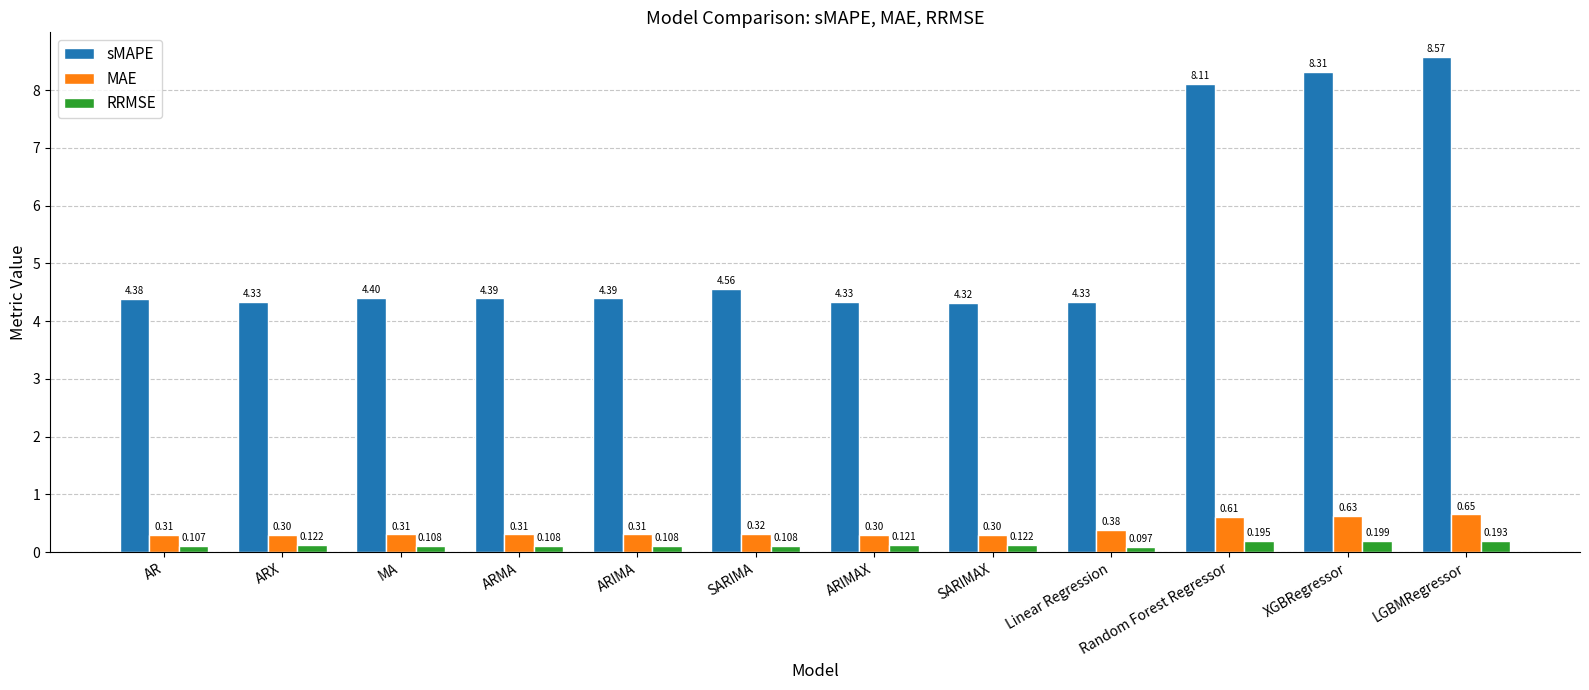

What position from the right is AR?

12